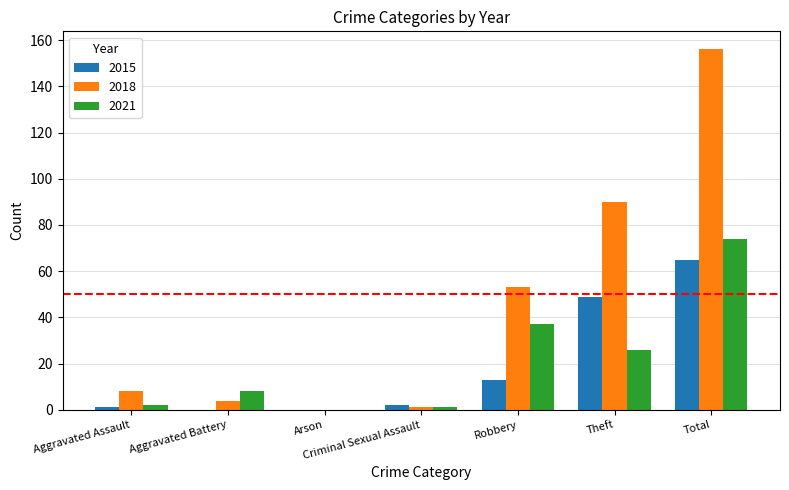

The 2015 series shows 49 at Theft. True or false?

True